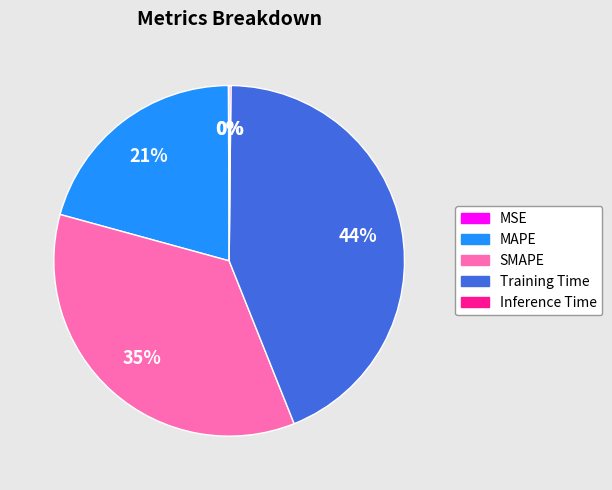

Between SMAPE and Training Time, which is larger?

Training Time